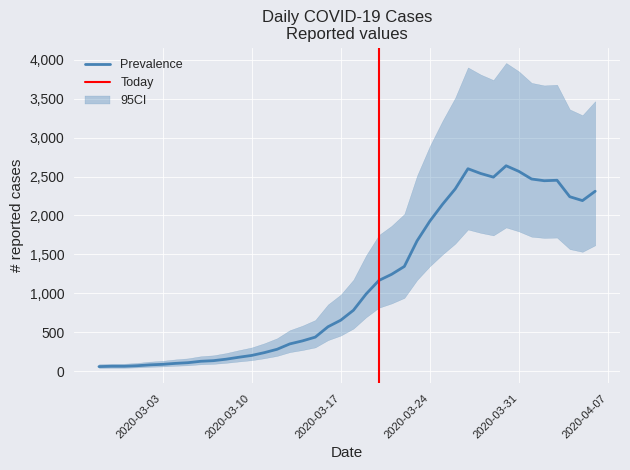

The chart shows a value of 2566 at 2020-03-31. True or false?

True